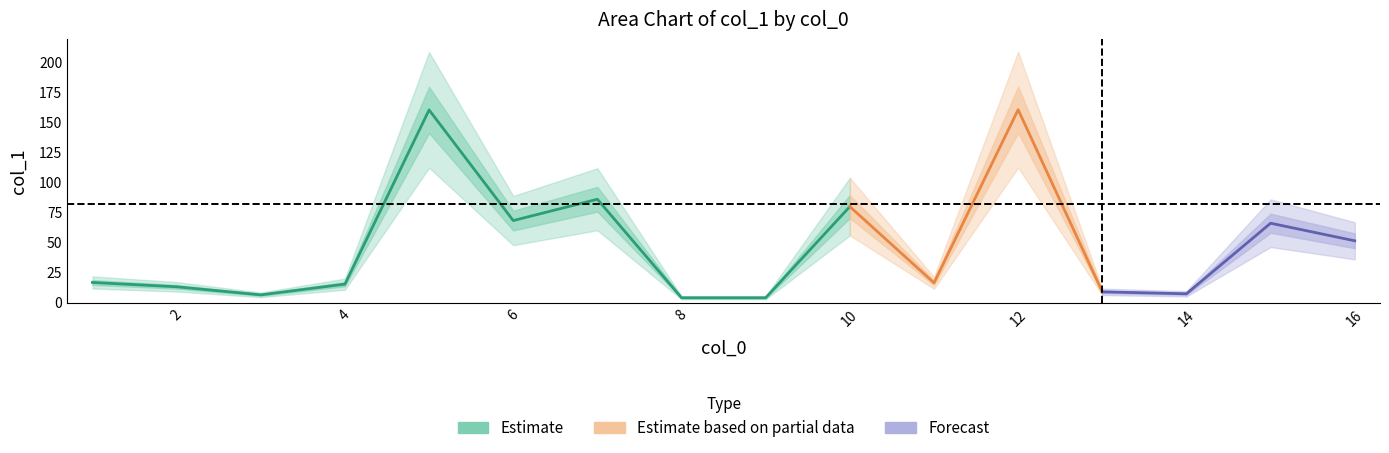

What is the value of the 8th point from the left?

4.0